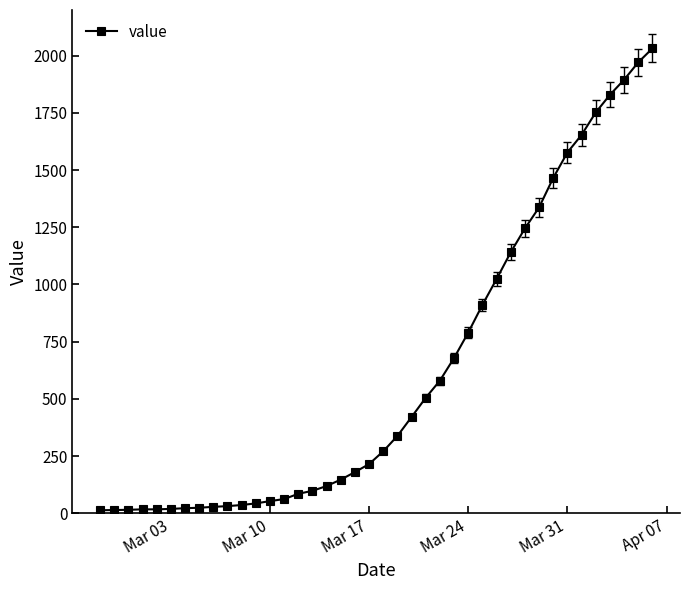

What is the difference between the maximum and minimum values?

2019